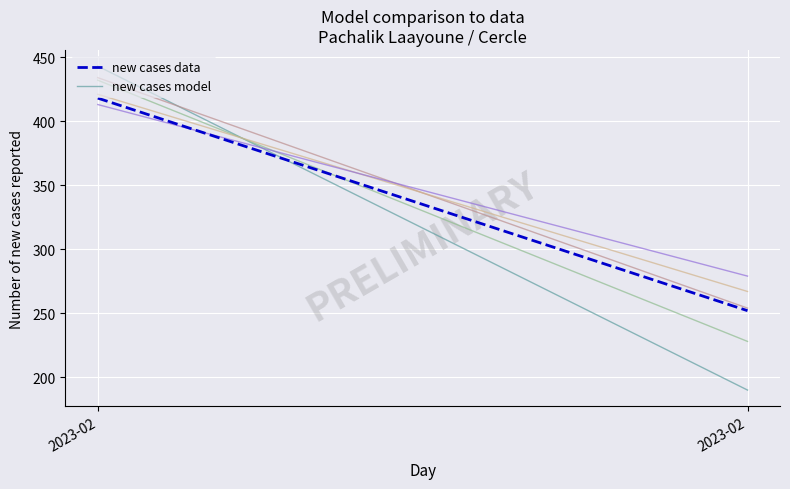

Rank the series by their maximum value, from lowest to highest.

new cases data, new cases model